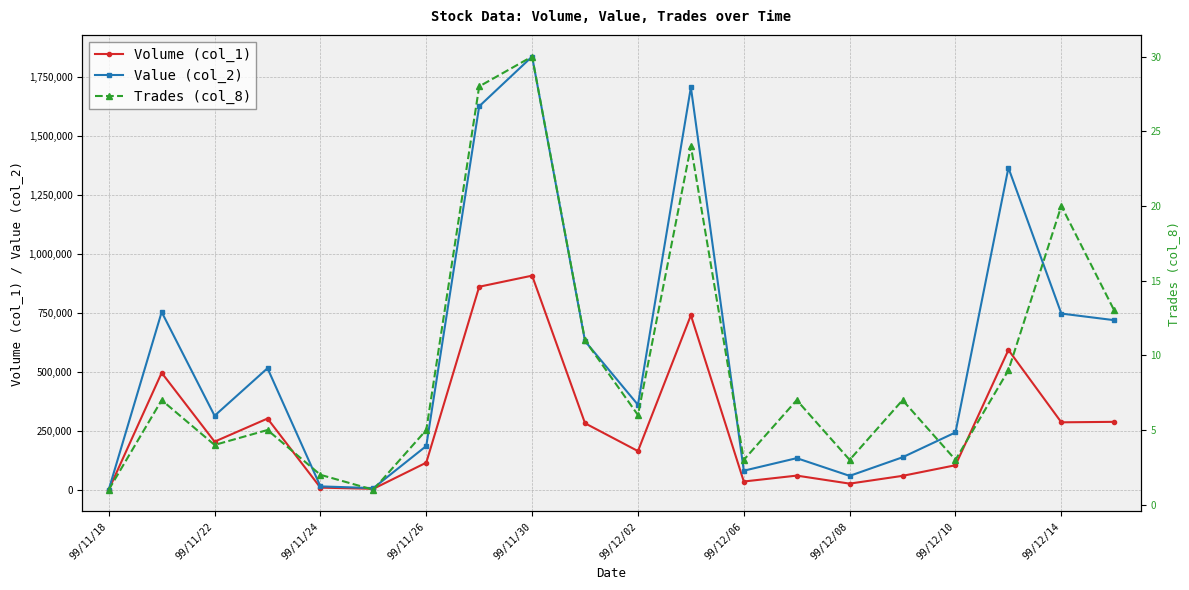

What is the difference between the second highest and second lowest values in the Volume (col_1) series?

857000